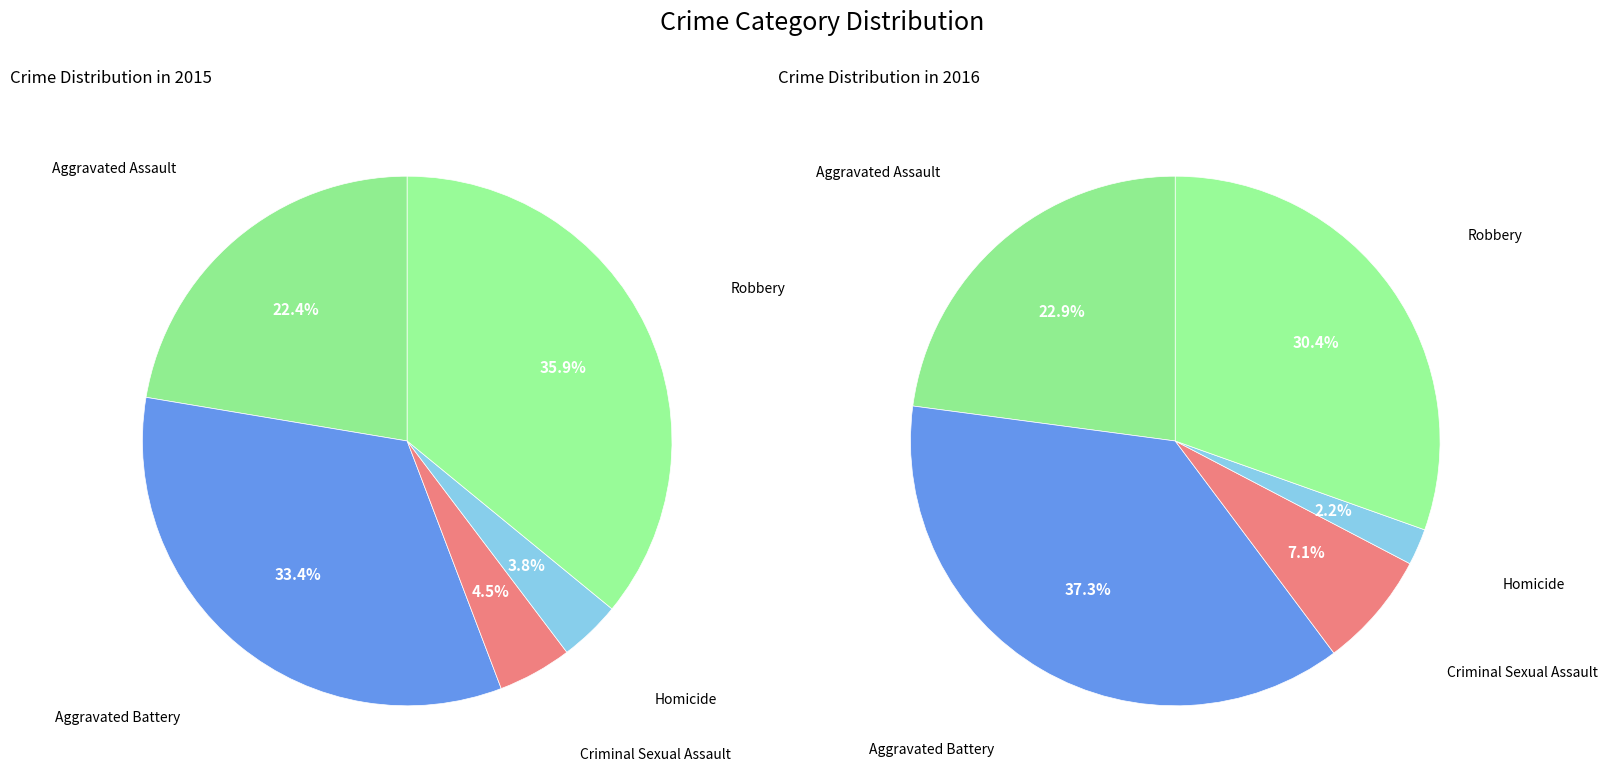

What percentage is the Criminal Sexual Assault slice, to the nearest percent?

5%